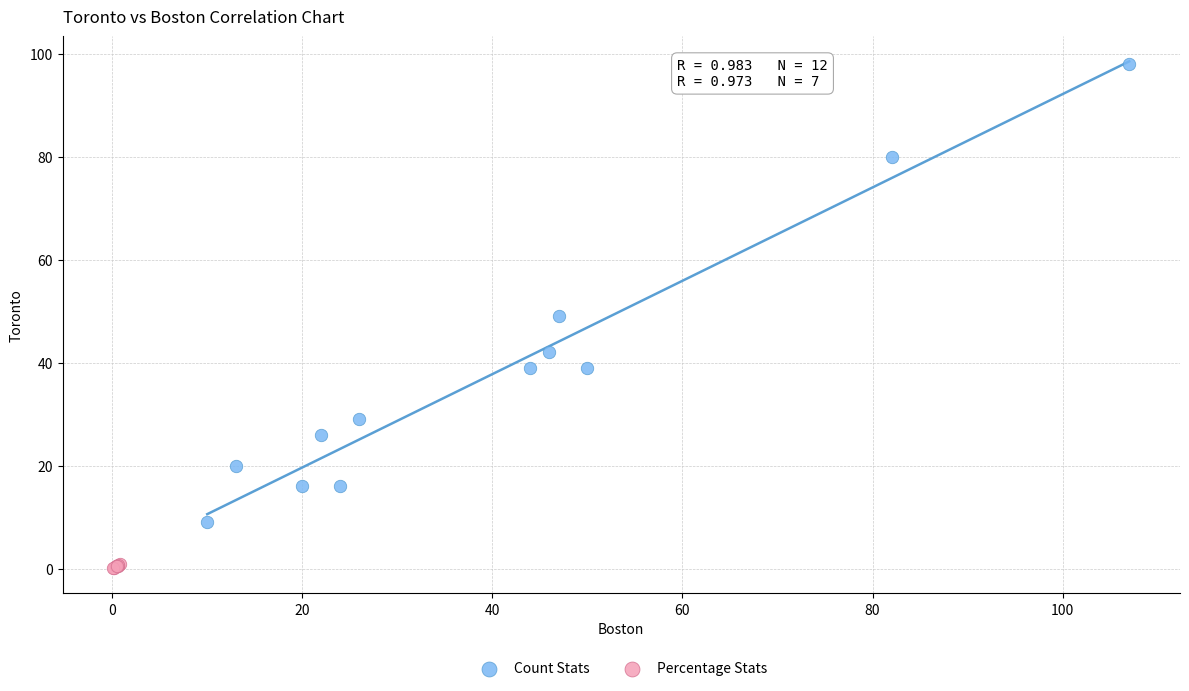

Which series contains the highest Y value?

Count Stats